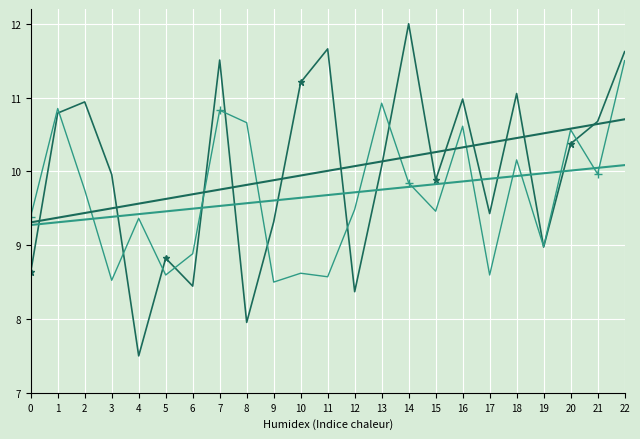

What is the spread (max minus min) of values at 10?

2.6